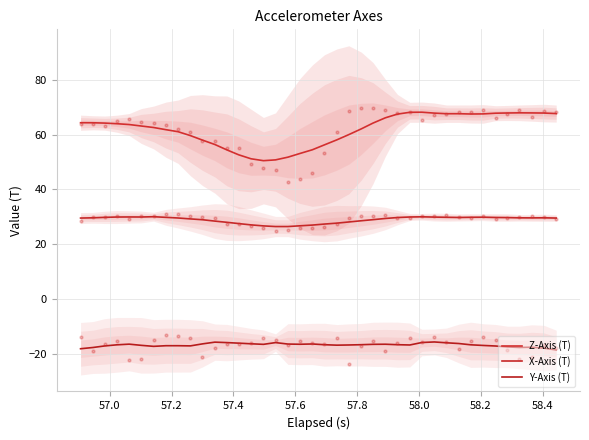

What are all the series names shown in the legend?

Z-Axis (T), X-Axis (T), Y-Axis (T)